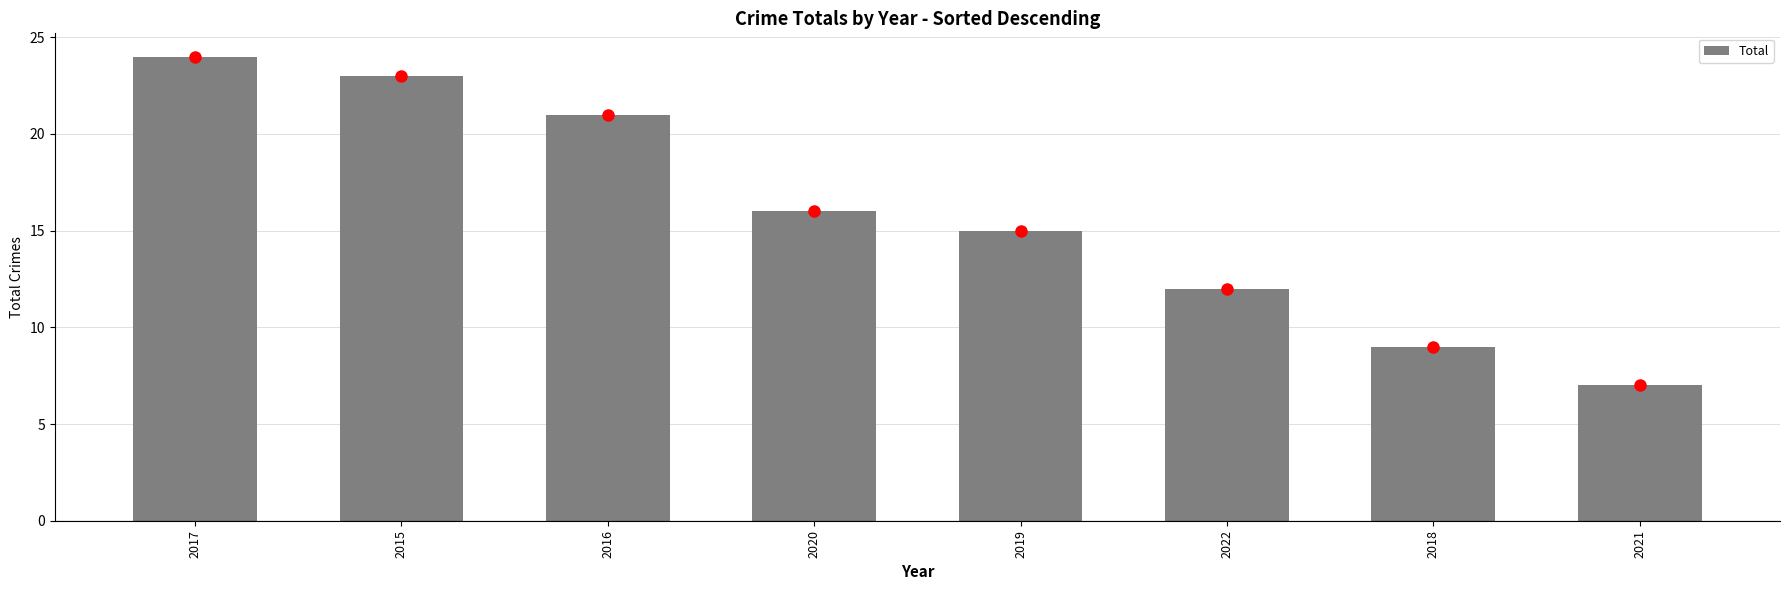

How many bars are there in total?

8